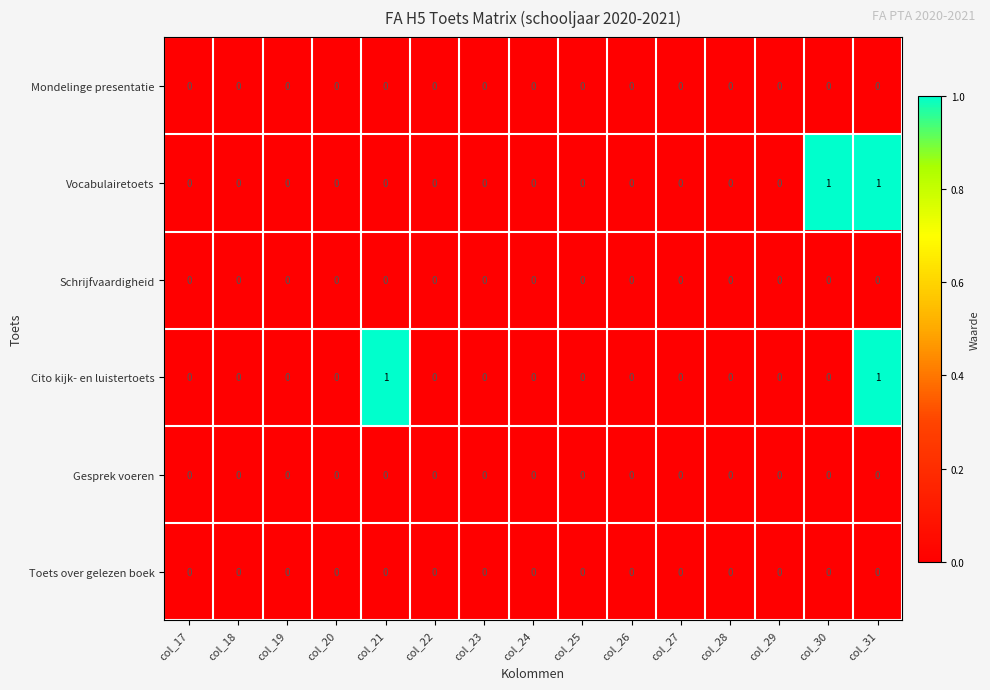

The Schrijfvaardigheid series shows 0 at col_29. True or false?

True